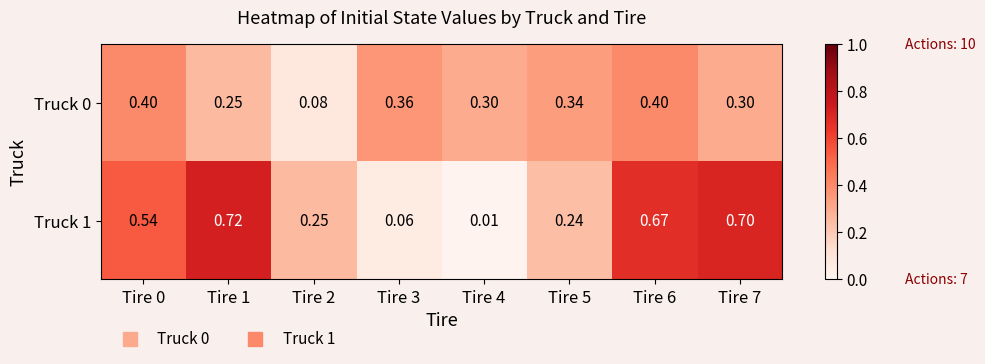

Is the value of Truck 1 at Tire 6 greater than the value of Truck 0 at Tire 1?

Yes